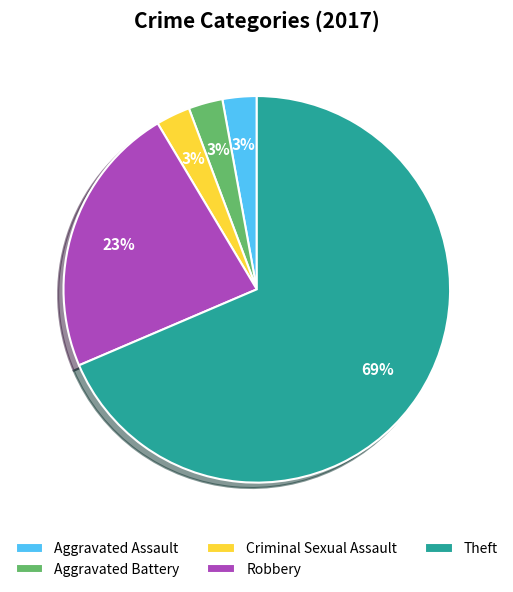

Which slice is the largest?

Theft